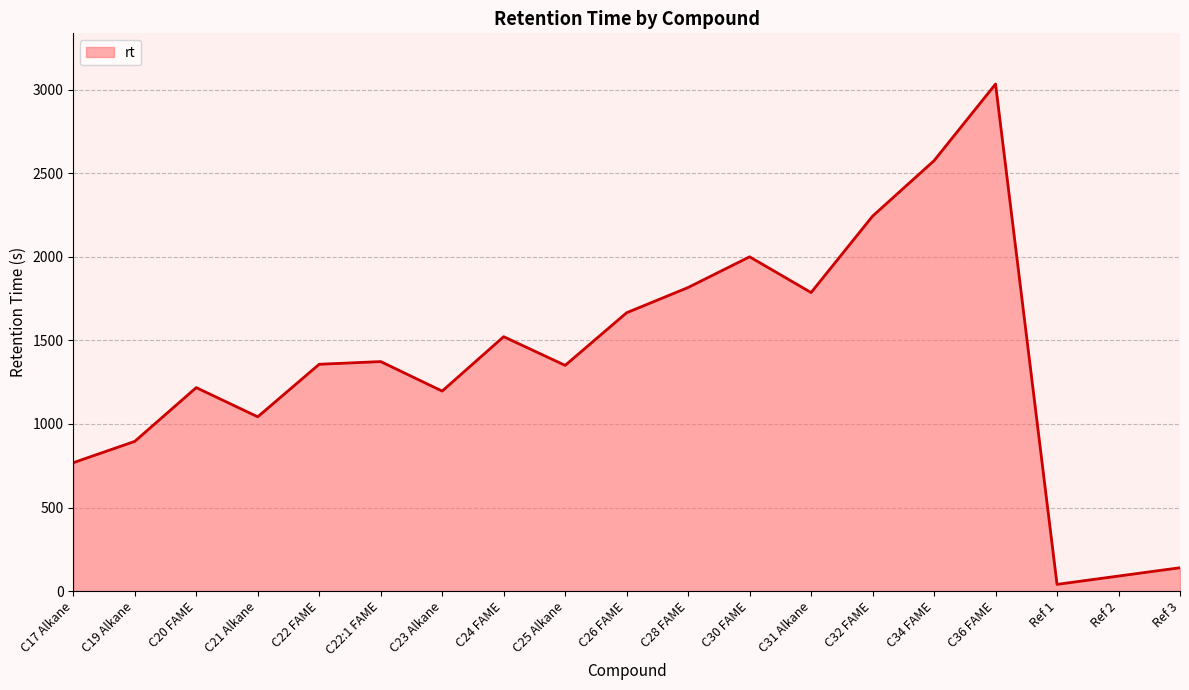

Does the chart have visible grid lines?

Yes